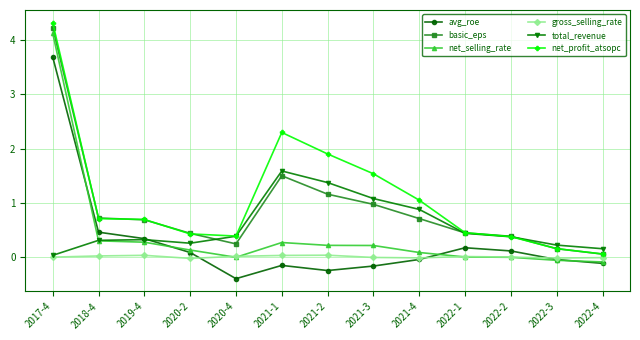

What is the sum of all basic_eps values?

11.7